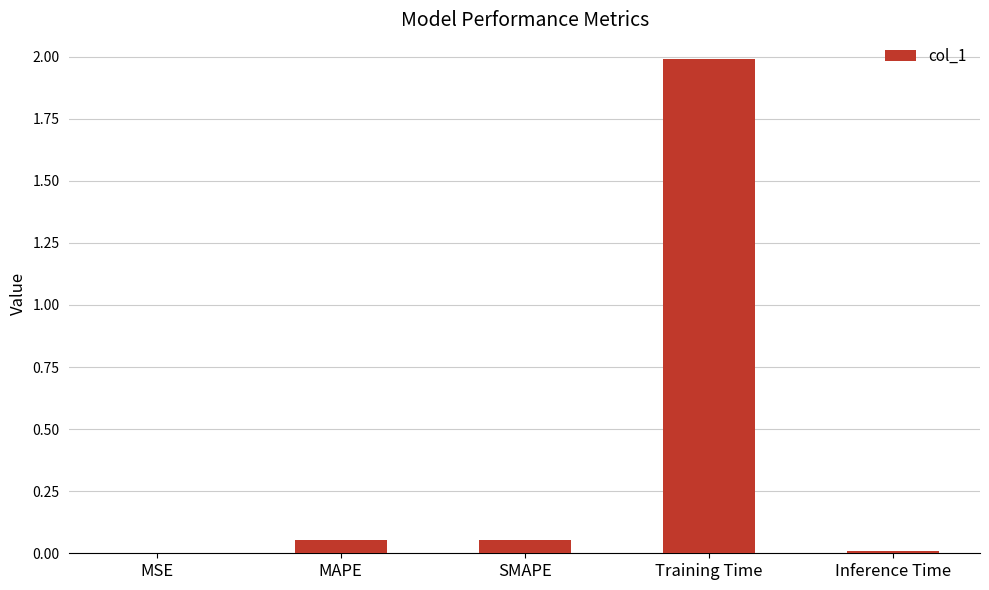

At which category does the chart reach its peak across all series?

Training Time